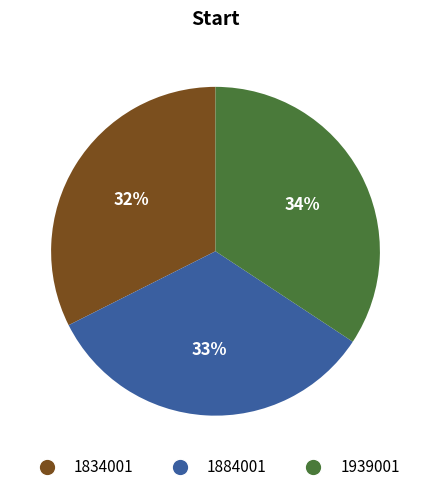

Is it true that 1884001 is 33% of the pie?

True